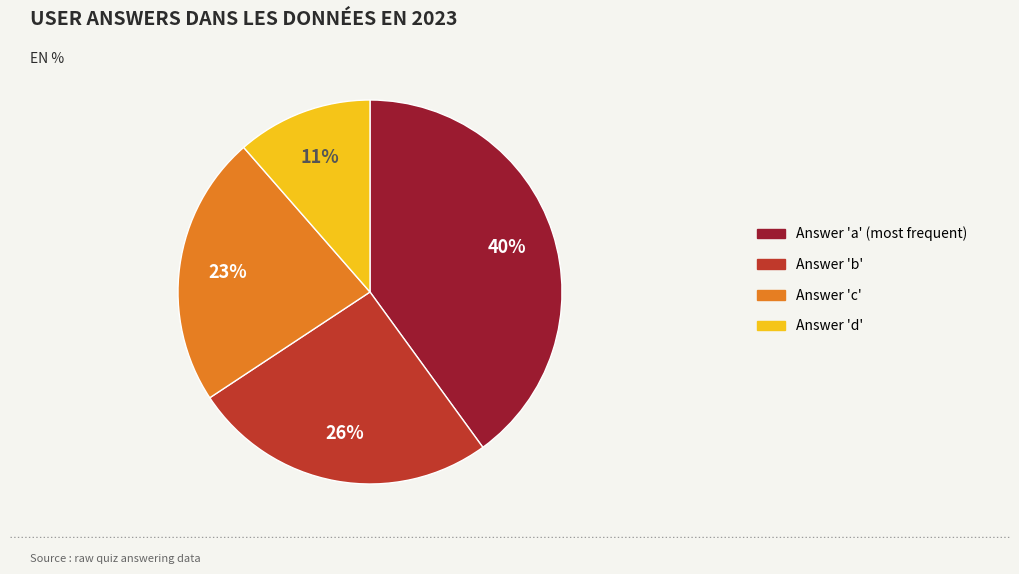

Count the number of slices in the pie.

4